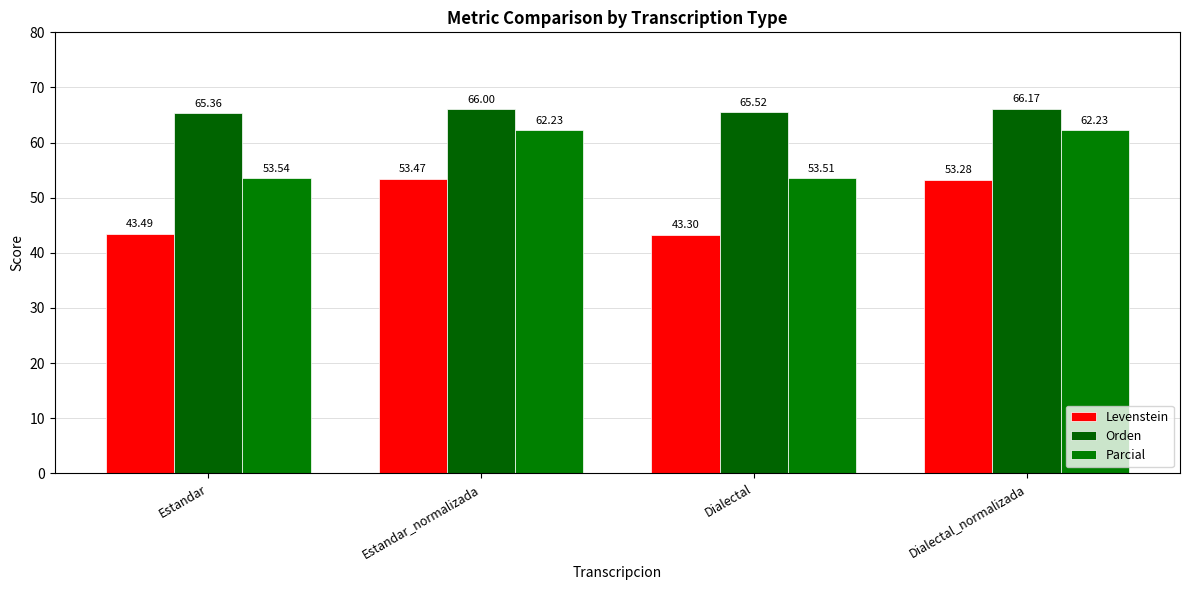

Between Dialectal and Dialectal_normalizada, which series saw the biggest shift?

Levenstein